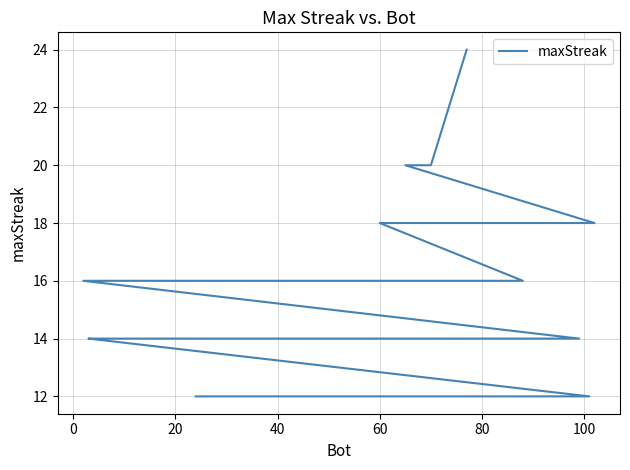

Does the chart display data point markers on the line(s)?

No